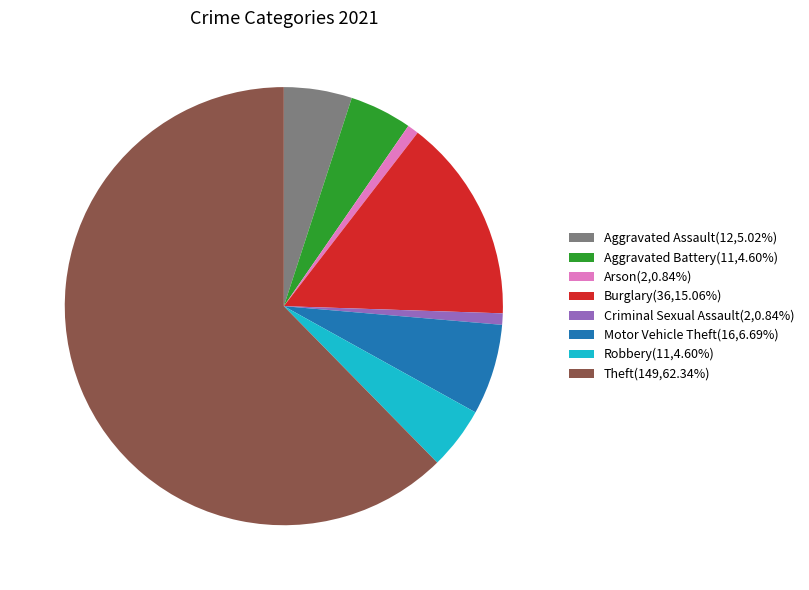

Is Theft(149,62.34%) the majority of the pie?

Yes